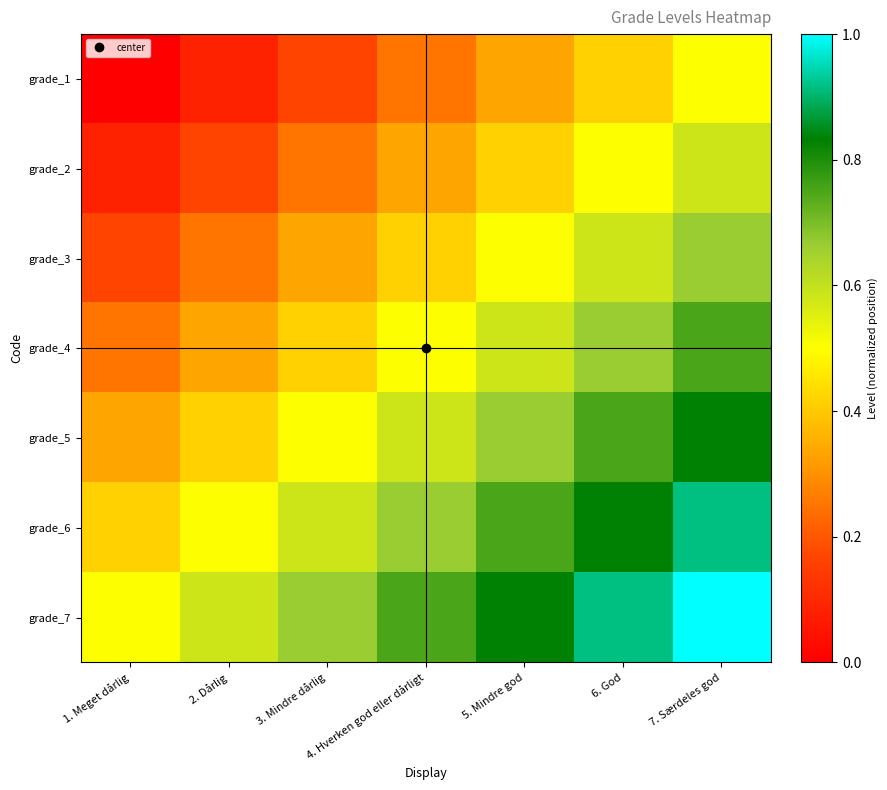

Rank the series at 3. Mindre dårlig from lowest to highest value.

grade_1, grade_2, grade_3, grade_4, grade_5, grade_6, grade_7